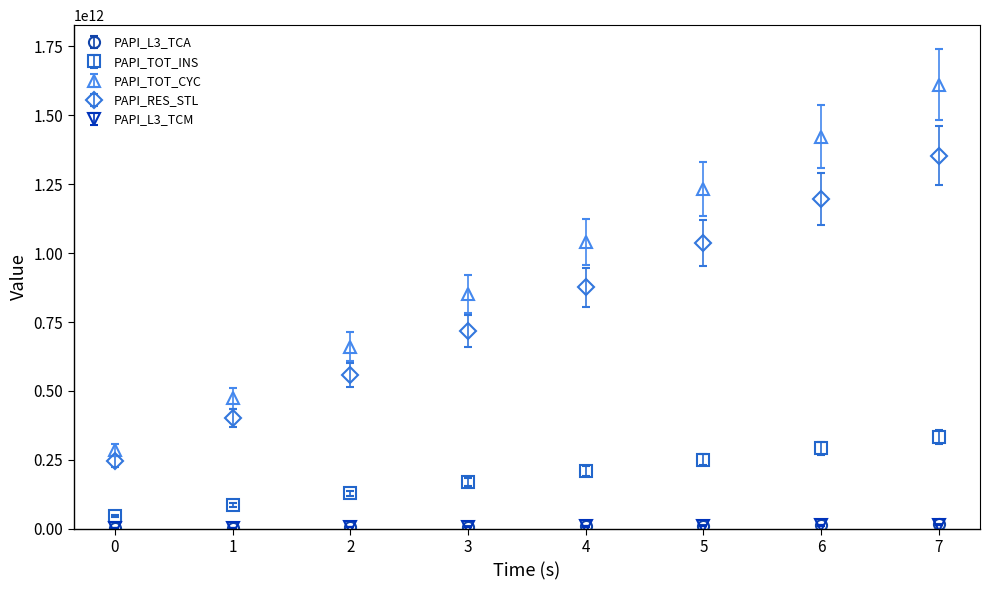

Which series has the largest total across all categories?

PAPI_TOT_CYC